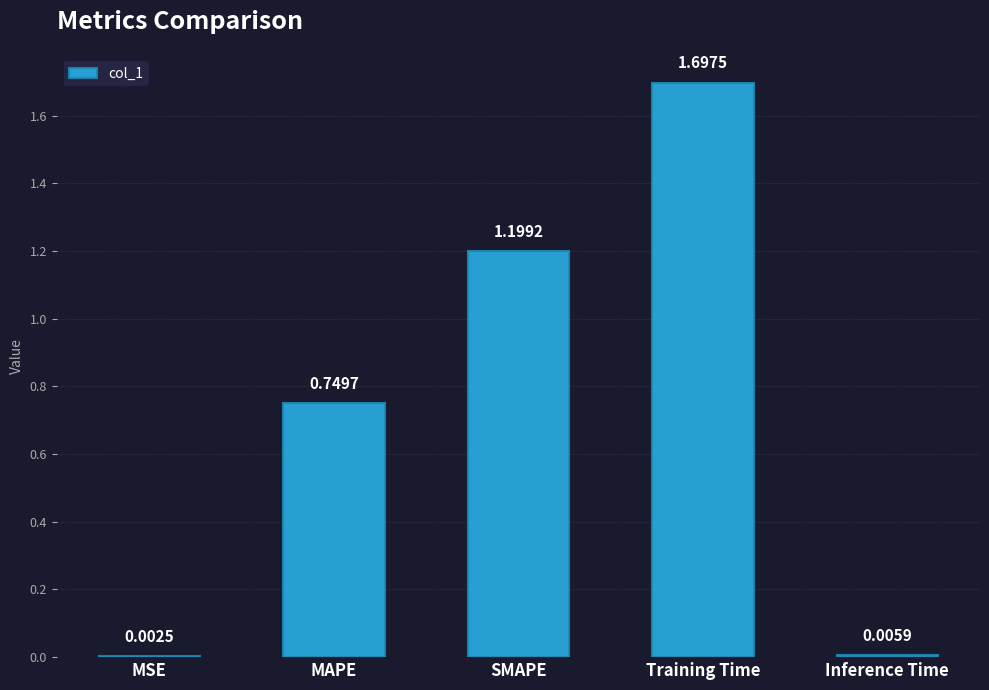

At which category does the chart reach its peak across all series?

Training Time